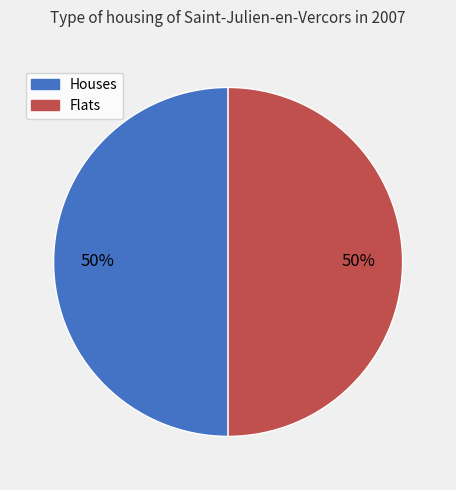

To the nearest percent, what is the average slice percentage?

50%